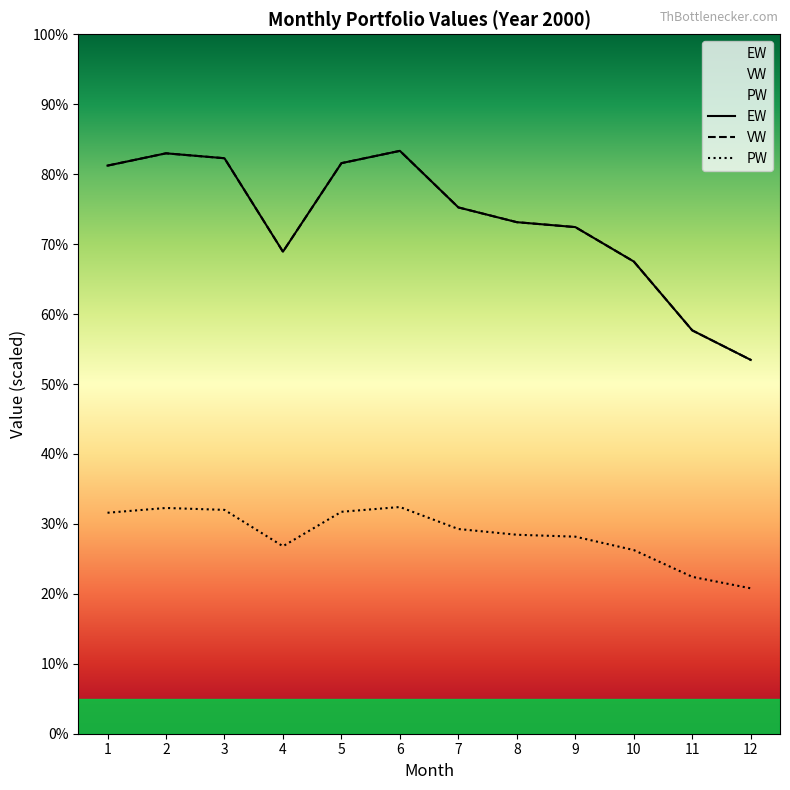

At which category is the sum across all series the highest?

6